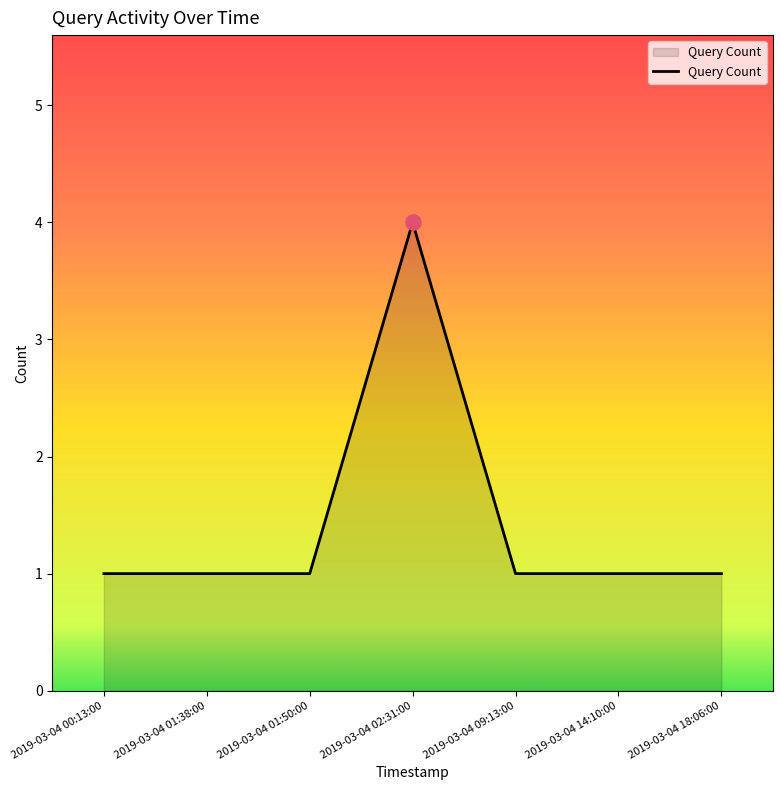

What is the ratio of the value at 2019-03-04 09:13:00 to the value at 2019-03-04 01:50:00?

1.0